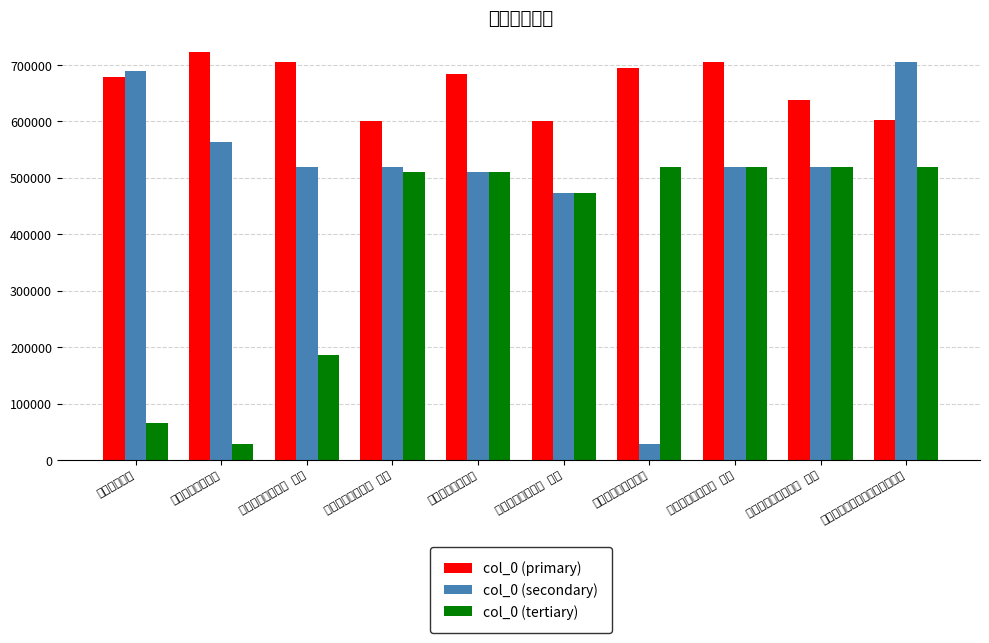

How many bars are there in total?

30